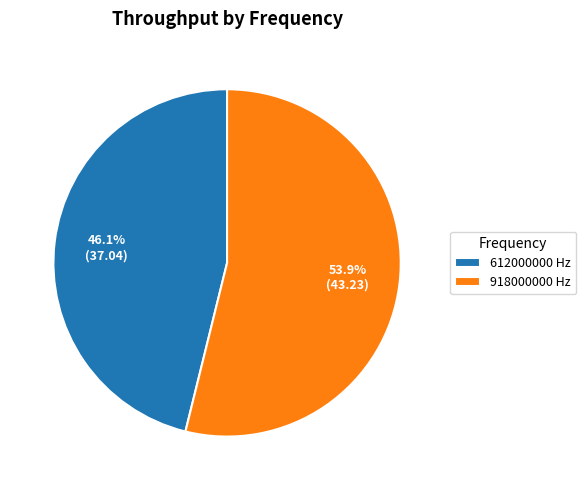

Is there a majority slice in this chart?

Yes